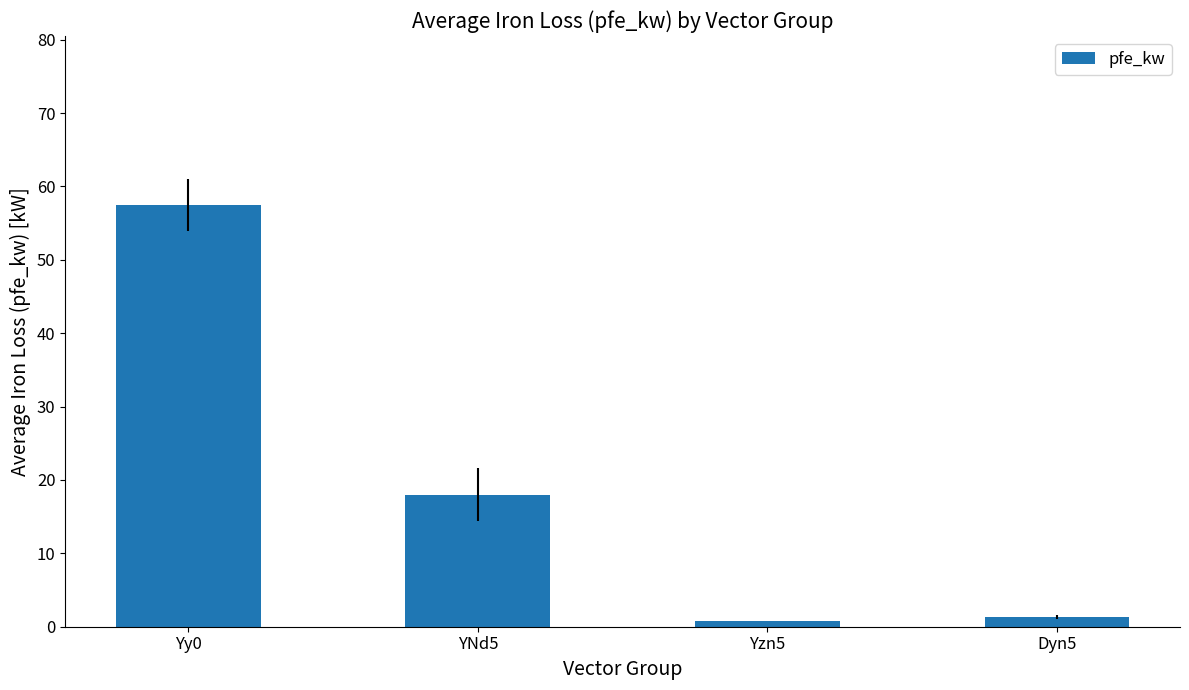

What is the label of the 4th bar from the right?

Yy0